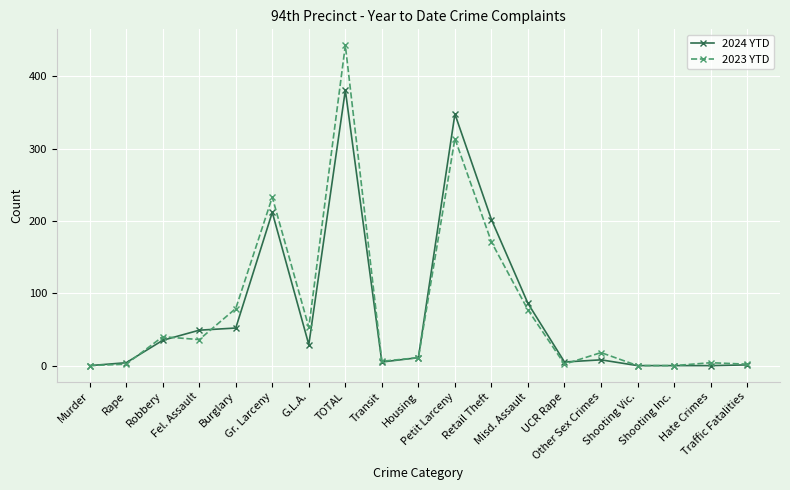

Does the chart display data point markers on the line(s)?

Yes